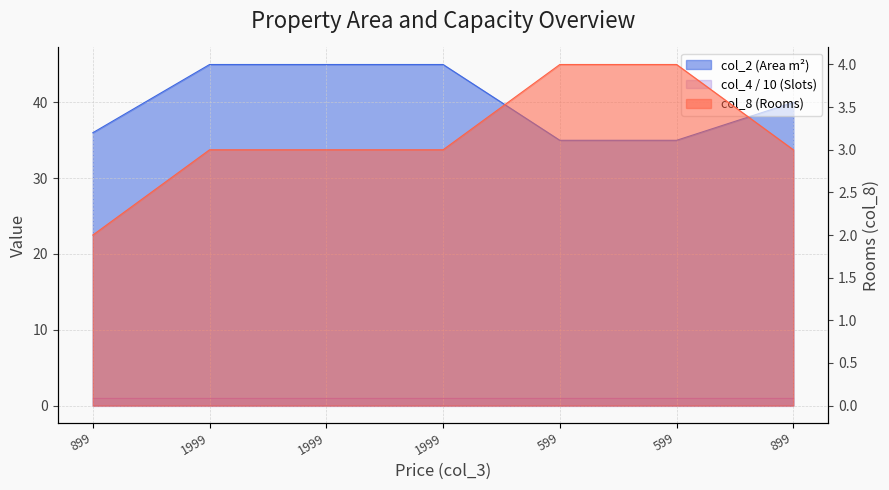

The col_8 series shows 3 at 599. True or false?

False